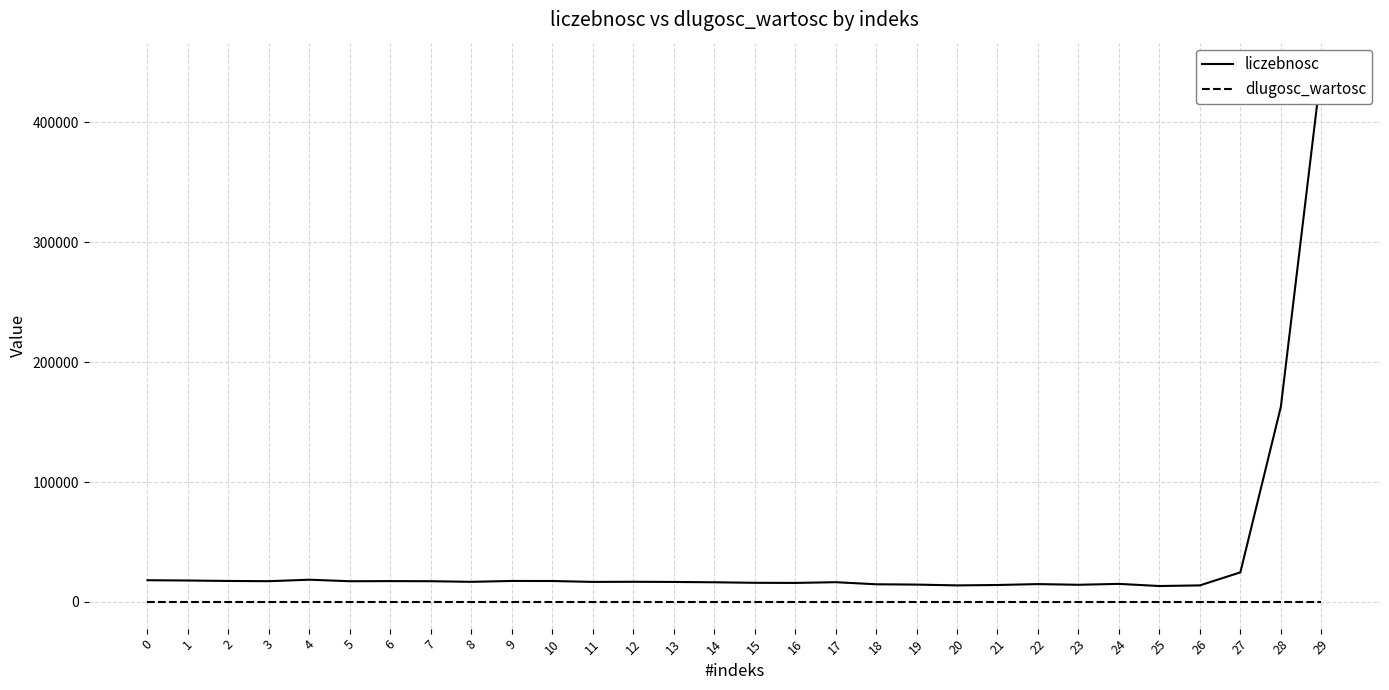

The dlugosc_wartosc series shows 0.5 at 22. True or false?

True